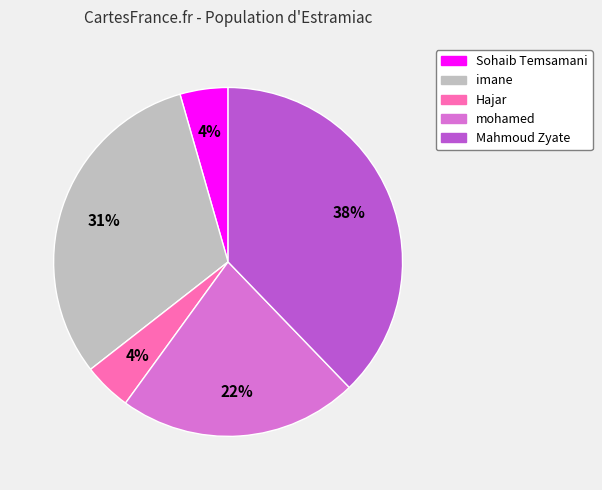

To the nearest percent, what is the average slice percentage?

20%